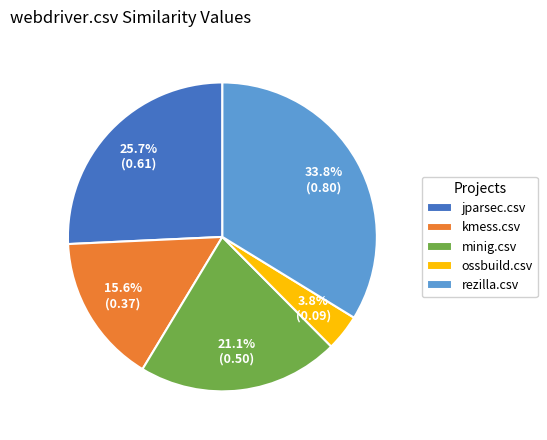

What percentage do minig.csv and jparsec.csv together represent?

46.8%